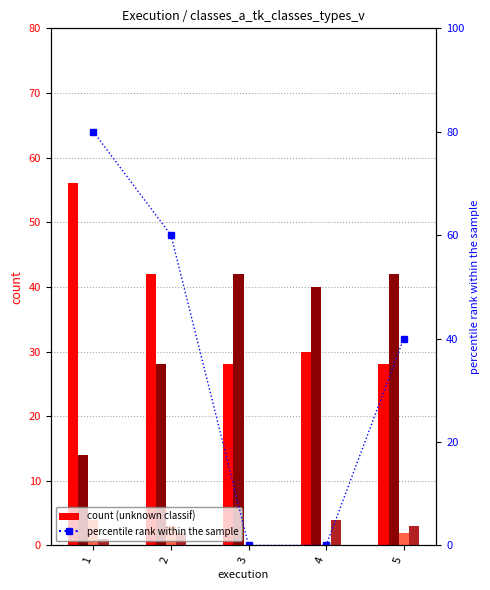

True or false: classif_a_known_classif_types_v has a value of 67 at 5.

False